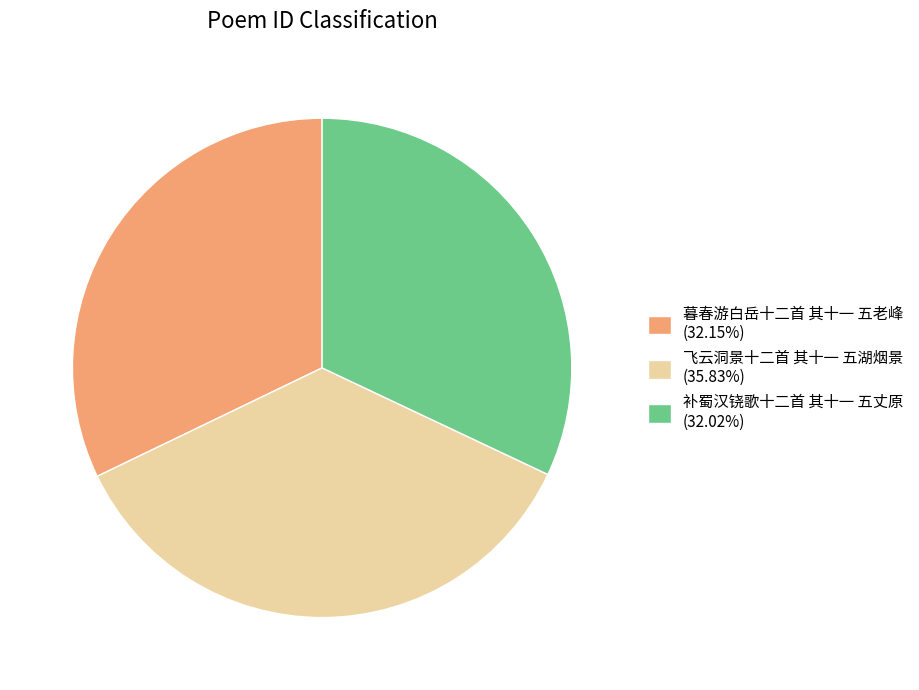

Is it true that 补蜀汉铙歌十二首 其十一 五丈原 is 32% of the pie?

True